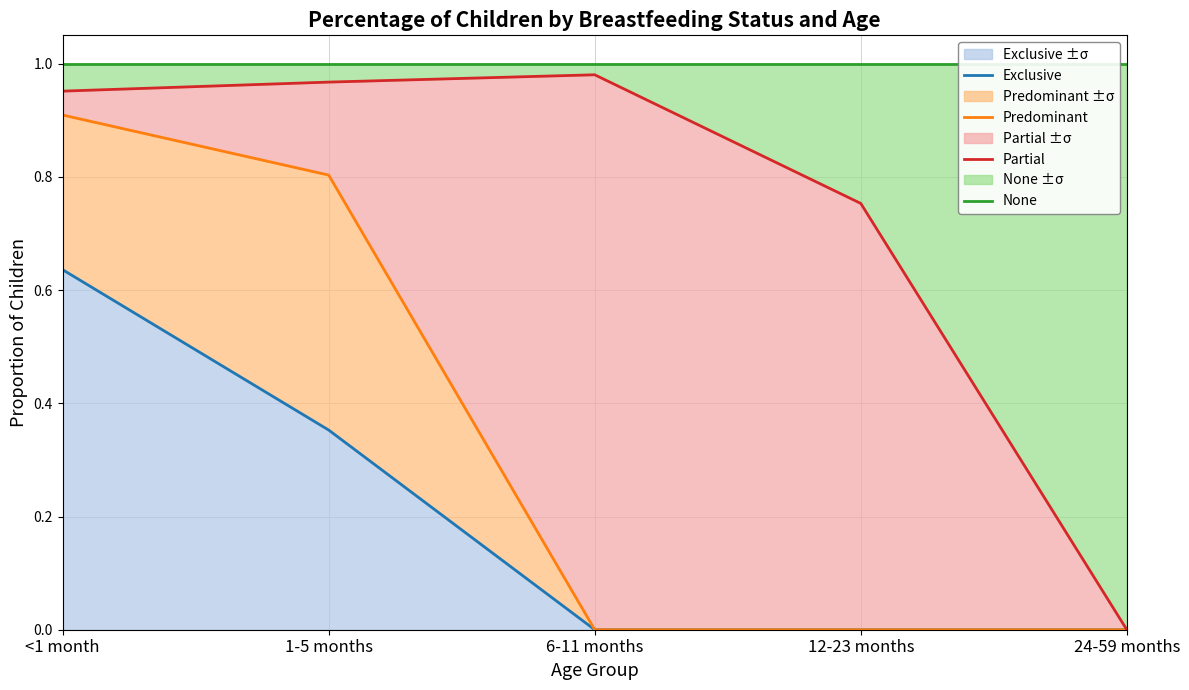

Which label corresponds to the smallest value in the chart?

6-11 months